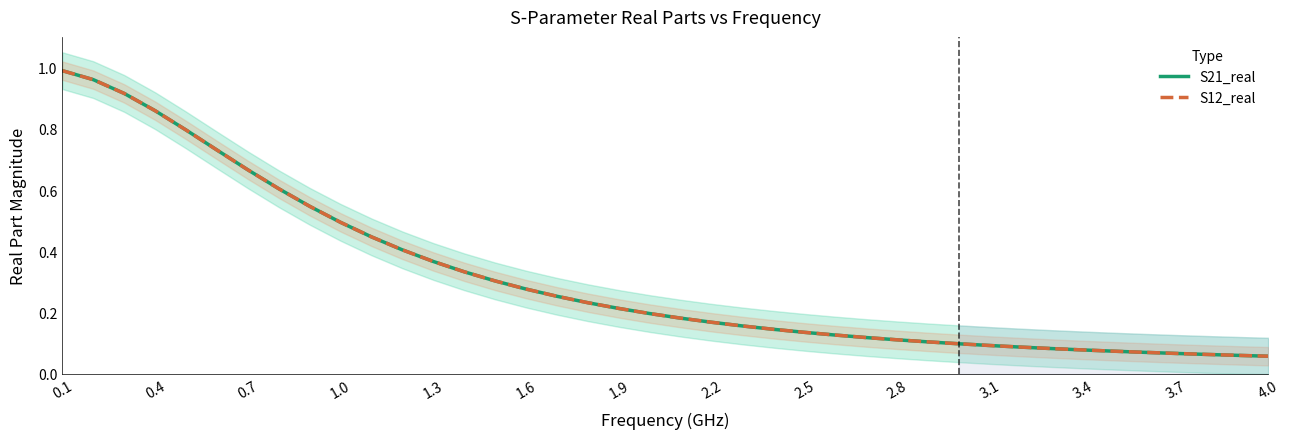

What is the greatest value displayed?

1.0